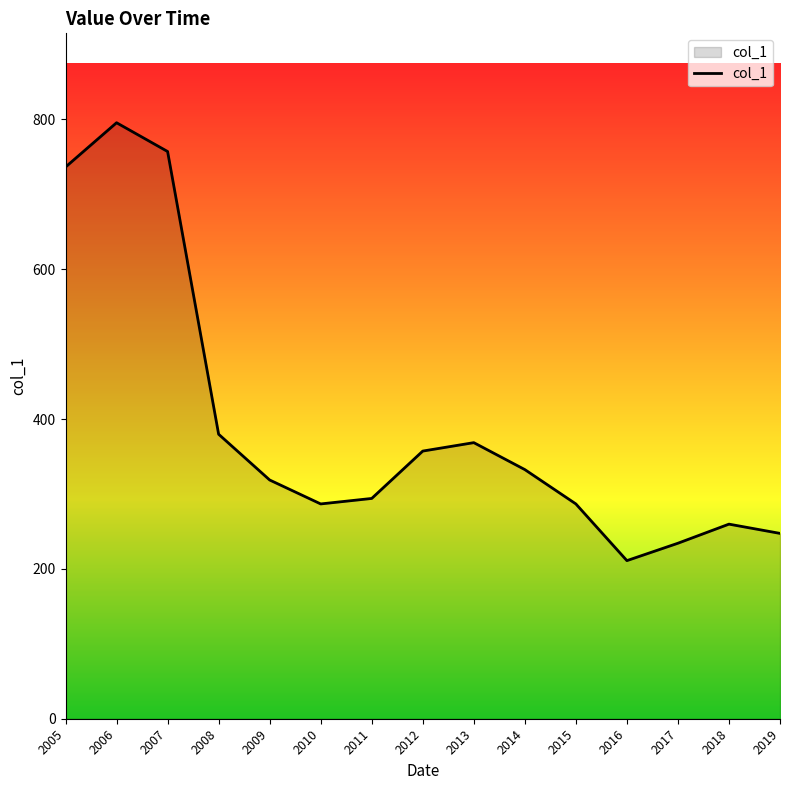

What is the average value?

391.0